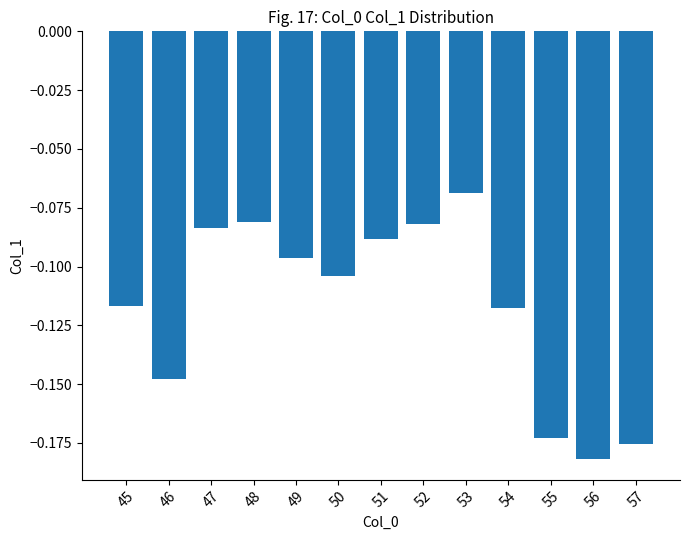

Between 55 and 54, which is larger?

54